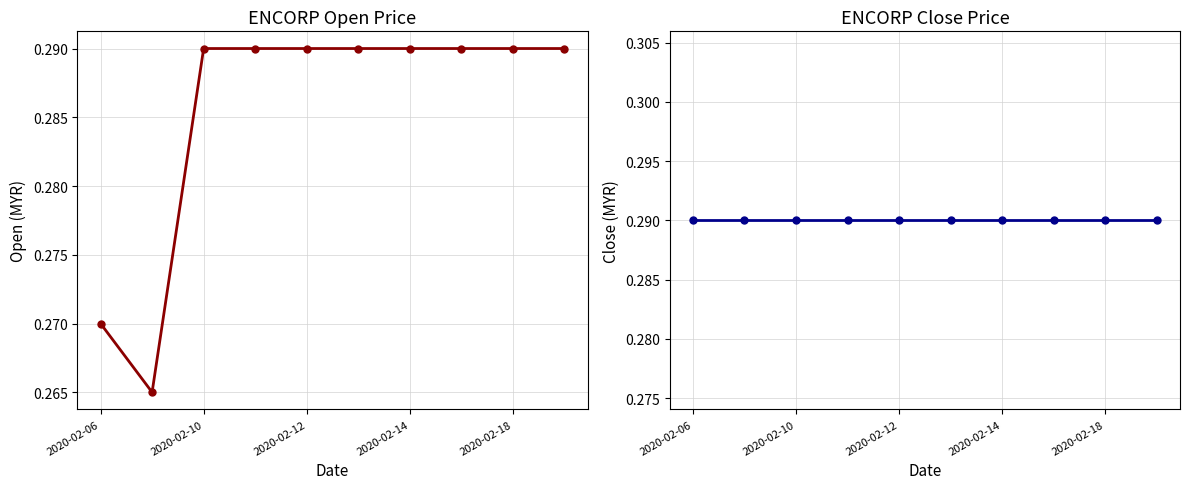

What is the smallest value displayed?

0.3